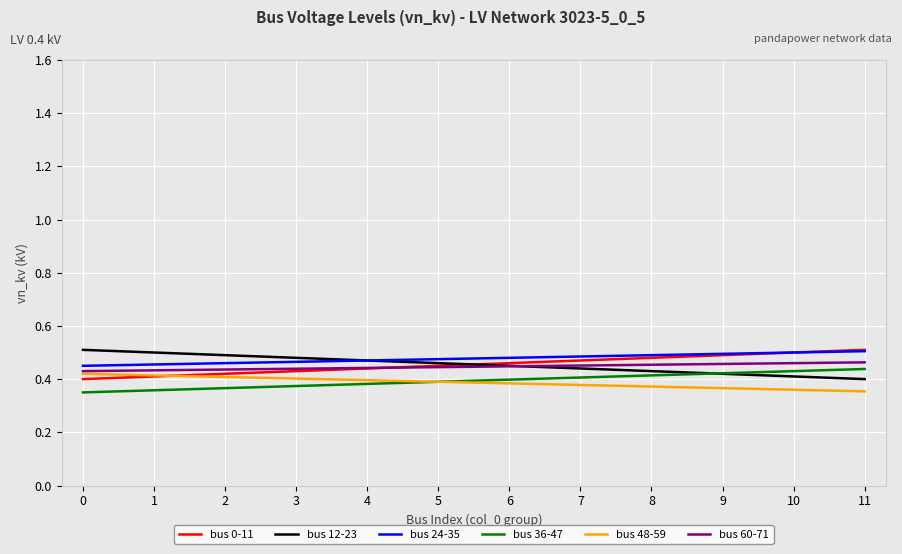

True or false: bus 0-11 and bus 36-47 intersect in this chart.

False